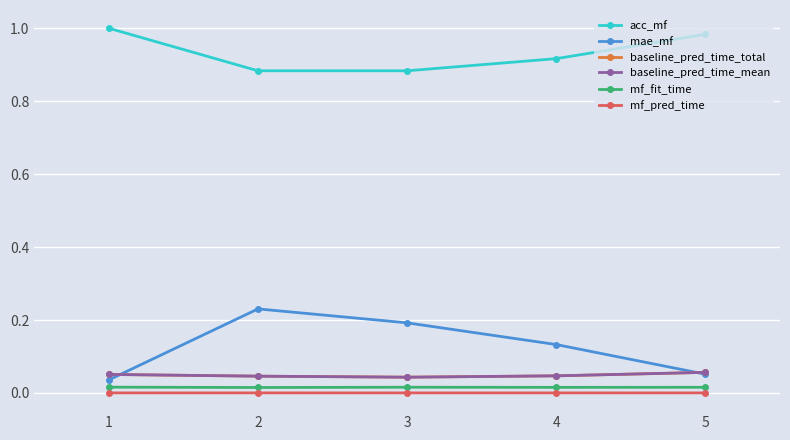

Which category has the lowest value in the mf_pred_time series?

4